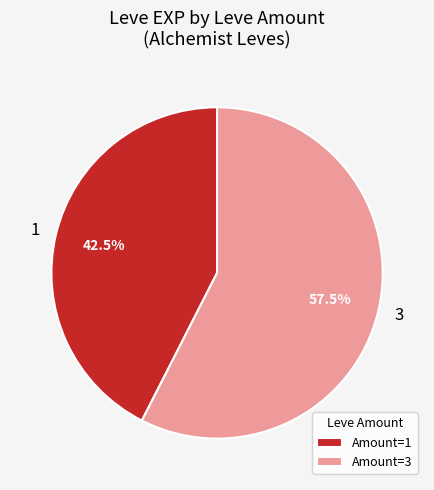

What percentage is NOT represented by 1?

57.5%